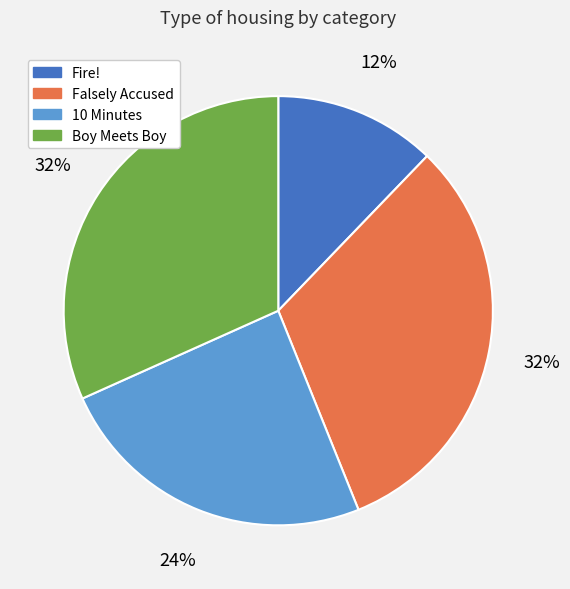

To the nearest percent, what is the combined percentage of 10 Minutes and Falsely Accused?

56%